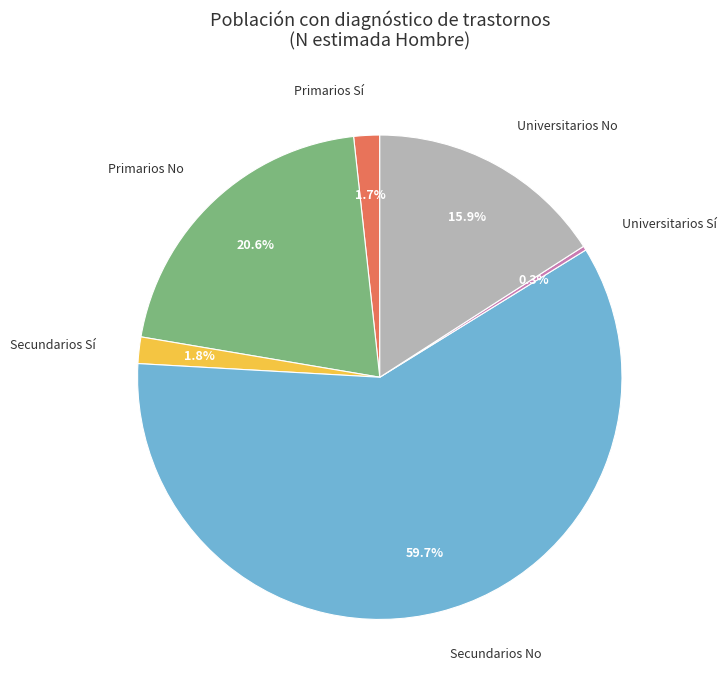

To the nearest percent, what is the difference between the largest and smallest slice percentages?

59%